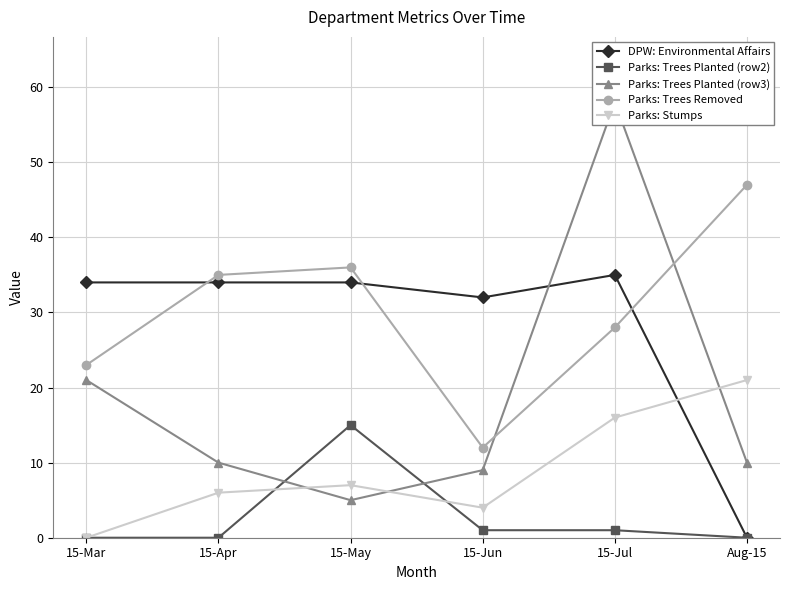

What is the sum of the Parks: Trees Planted (row3) values at 15-Jun and Aug-15?

19